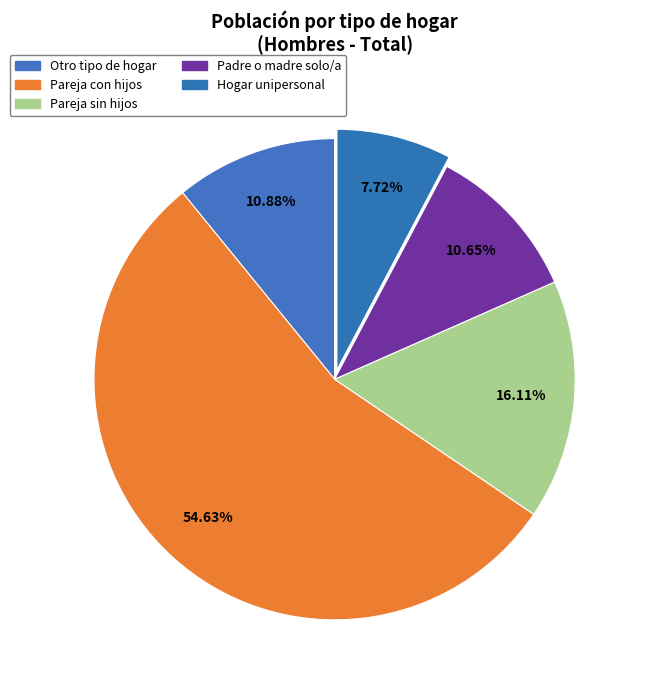

Count the number of slices in the pie.

5